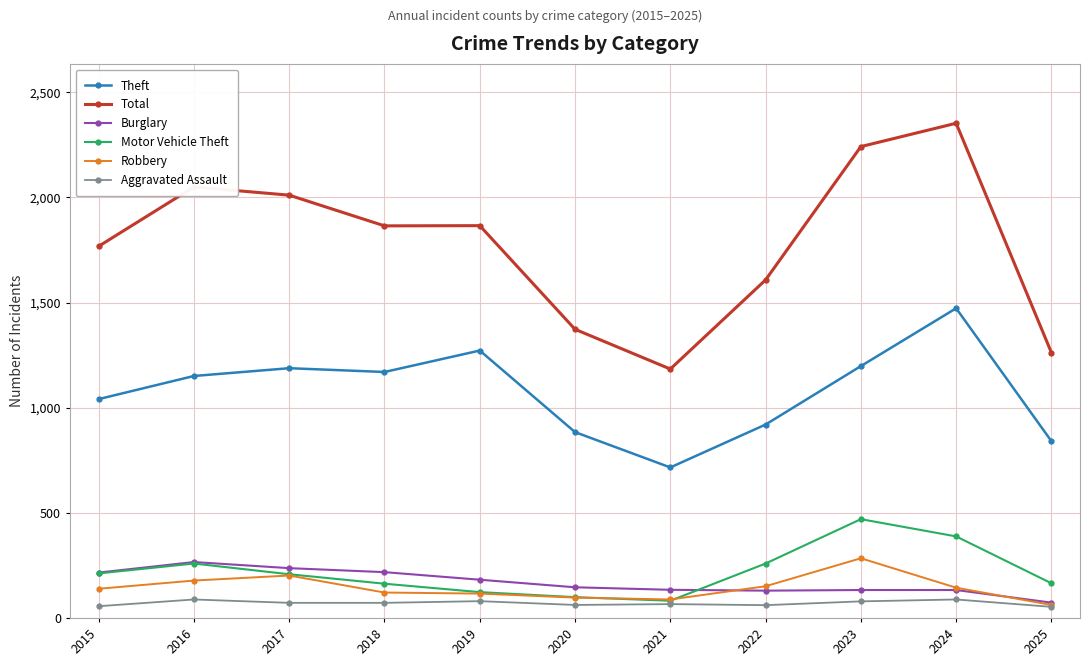

At which category does Robbery reach its first local peak?

2017